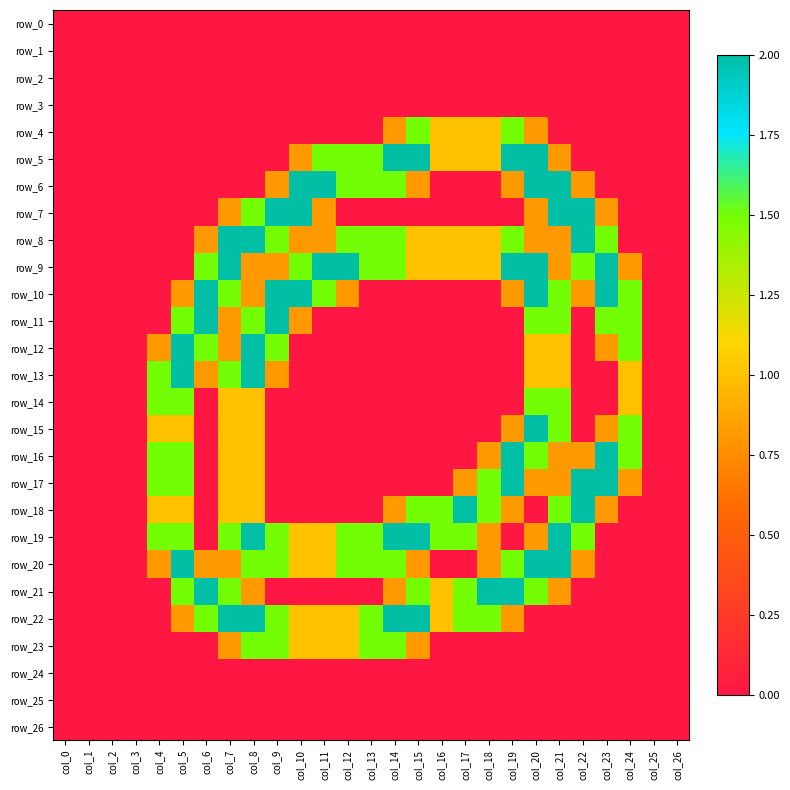

Which series changed the most between col_13 and col_23?

row_10